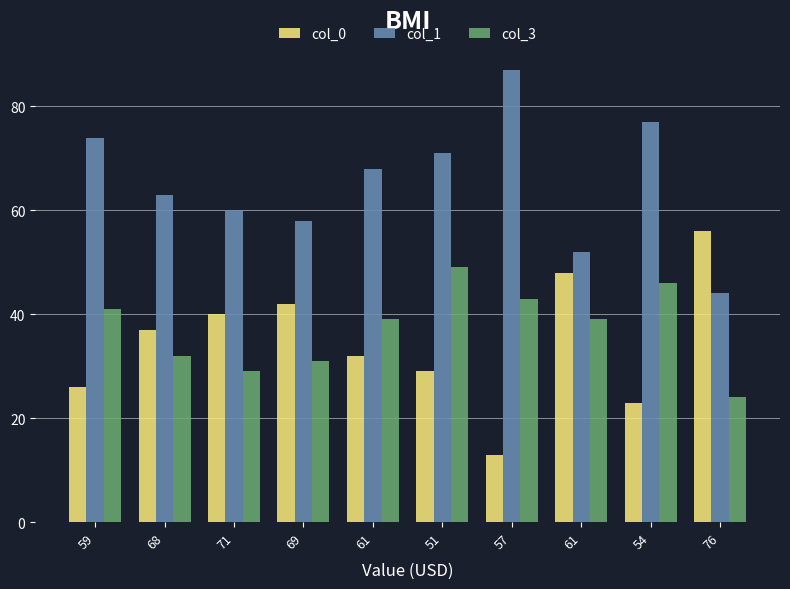

Which has a higher value, 71 or 69?

69